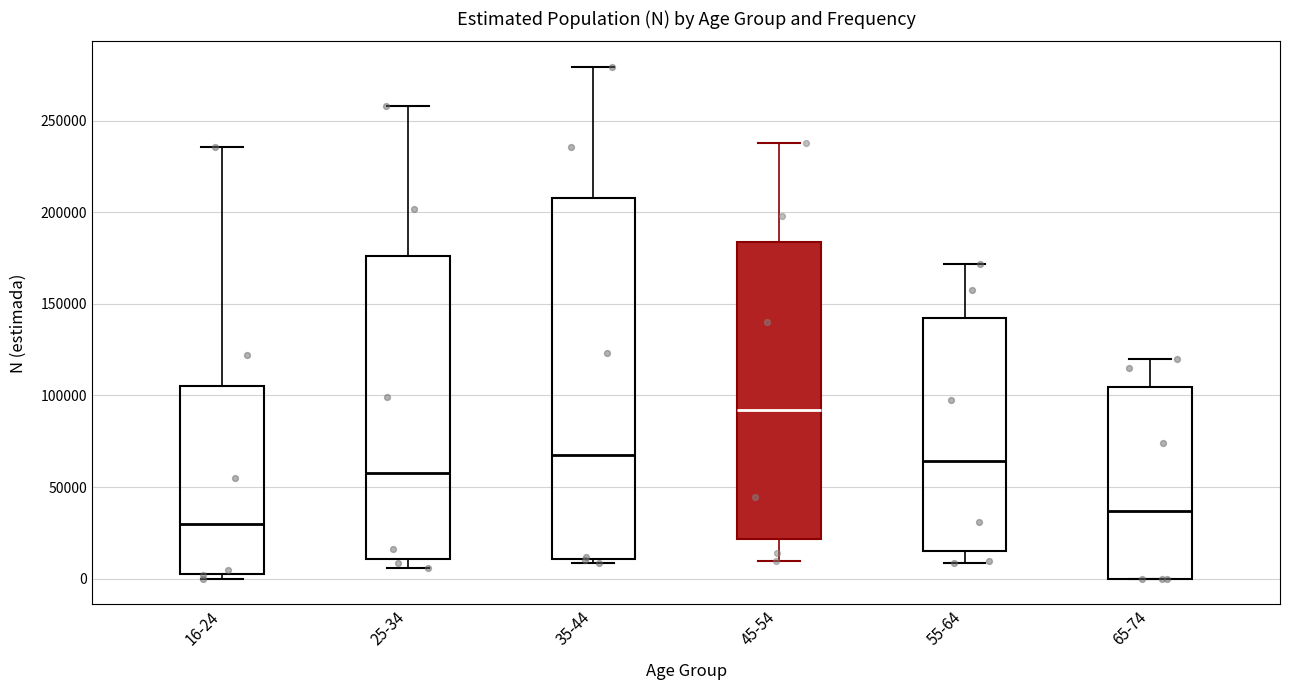

Reading left to right, read every box against the y-axis: the position of its median line, the range the box covers, and the ends of its whiskers. The values are not printed on the chart, so give them approximately, as read against the axis.

16-24: median 30000, box 5000 to 105000, whiskers 0 to 235000
25-34: median 60000, box 10000 to 175000, whiskers 5000 to 260000
35-44: median 70000, box 10000 to 210000, whiskers 10000 (just below the box's lower edge) to 280000
45-54: median 90000, box 20000 to 185000, whiskers 10000 to 240000
55-64: median 65000, box 15000 to 140000, whiskers 10000 to 170000
65-74: median 35000, box 0 to 105000, whiskers 0 to 120000